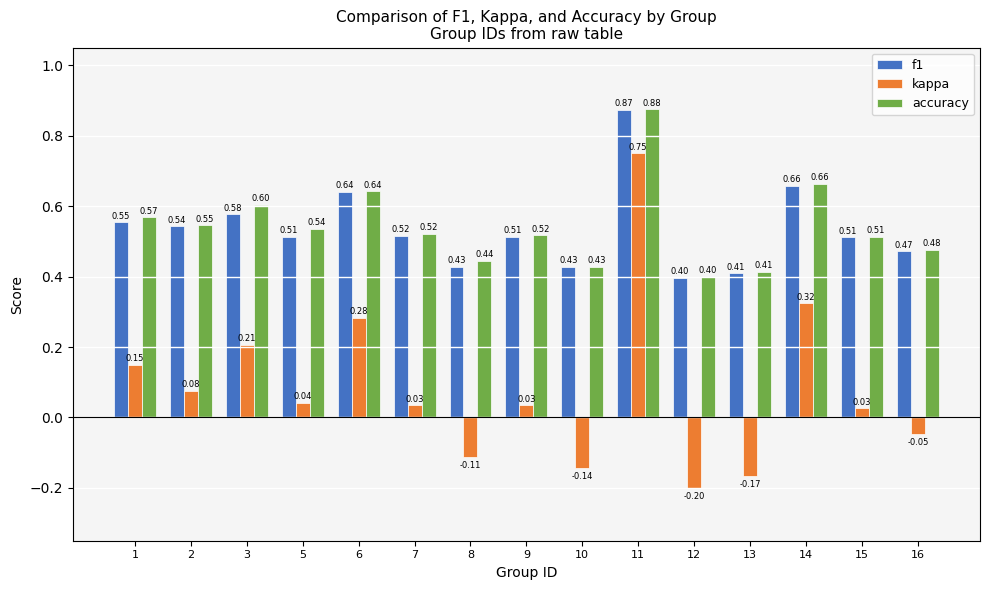

Between 1 and 13, which series saw the biggest shift?

kappa